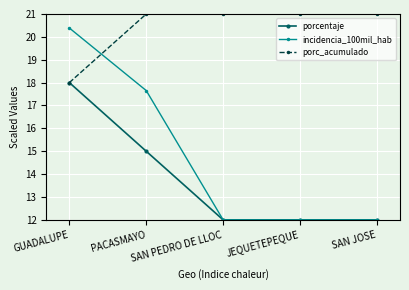

At which category is the sum across all series the highest?

GUADALUPE